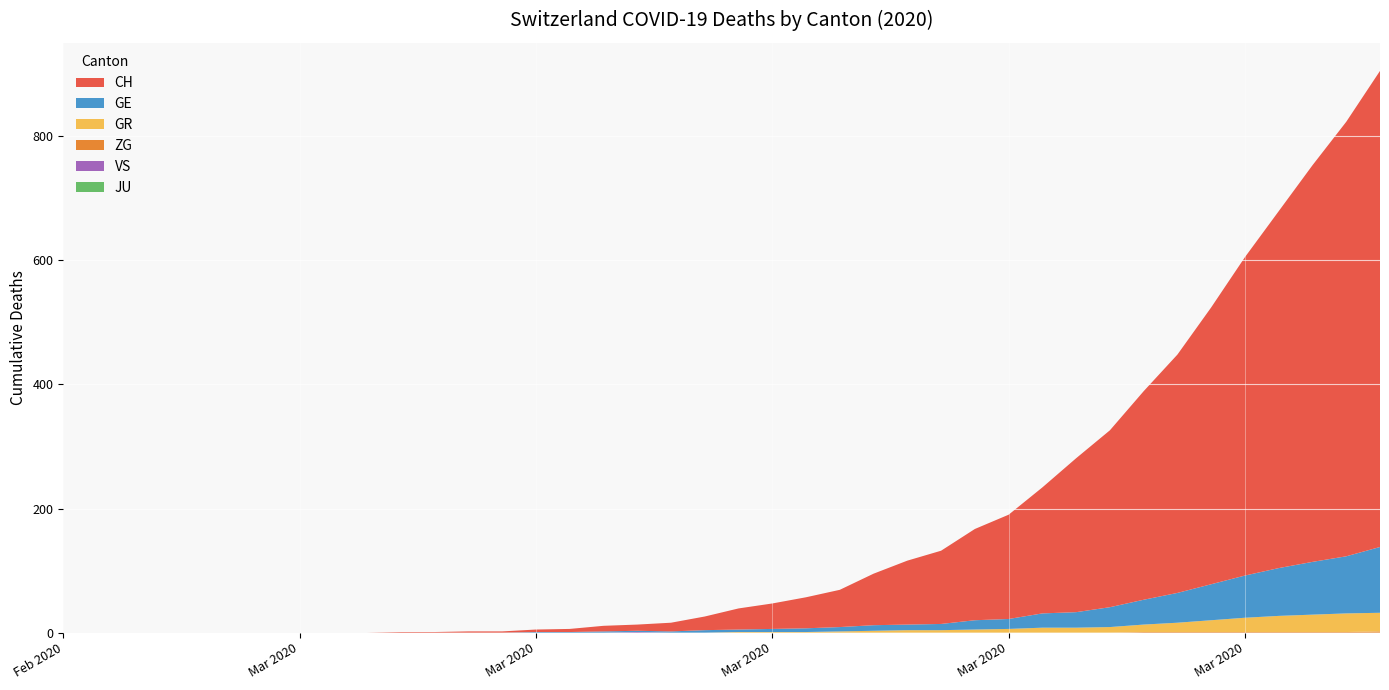

Reading left to right, list all the values displayed in this chart.

CH: 2020-02-25=0	2020-02-26=0	2020-02-27=0	2020-02-28=0	2020-02-29=0	2020-03-01=0	2020-03-02=0	2020-03-03=0	2020-03-04=0	2020-03-05=0	2020-03-06=1	2020-03-07=1	2020-03-08=2	2020-03-09=2	2020-03-10=4	2020-03-11=5	2020-03-12=9	2020-03-13=10	2020-03-14=14	2020-03-15=22	2020-03-16=34	2020-03-17=41	2020-03-18=50	2020-03-19=60	2020-03-20=83	2020-03-21=103	2020-03-22=118	2020-03-23=147	2020-03-24=168	2020-03-25=203	2020-03-26=248	2020-03-27=285	2020-03-28=336	2020-03-29=384	2020-03-30=446	2020-03-31=513	2020-04-01=575	2020-04-02=639	2020-04-03=700	2020-04-04=767
GE: 2020-02-25=0	2020-02-26=0	2020-02-27=0	2020-02-28=0	2020-02-29=0	2020-03-01=0	2020-03-02=0	2020-03-03=0	2020-03-04=0	2020-03-05=0	2020-03-06=0	2020-03-07=0	2020-03-08=0	2020-03-09=0	2020-03-10=1	2020-03-11=1	2020-03-12=2	2020-03-13=2	2020-03-14=2	2020-03-15=4	2020-03-16=4	2020-03-17=5	2020-03-18=6	2020-03-19=7	2020-03-20=9	2020-03-21=9	2020-03-22=10	2020-03-23=15	2020-03-24=16	2020-03-25=23	2020-03-26=25	2020-03-27=32	2020-03-28=40	2020-03-29=48	2020-03-30=58	2020-03-31=68	2020-04-01=77	2020-04-02=85	2020-04-03=92	2020-04-04=106
GR: 2020-02-25=0	2020-02-26=0	2020-02-27=0	2020-02-28=0	2020-02-29=0	2020-03-01=0	2020-03-02=0	2020-03-03=0	2020-03-04=0	2020-03-05=0	2020-03-06=0	2020-03-07=0	2020-03-08=0	2020-03-09=0	2020-03-10=0	2020-03-11=0	2020-03-12=0	2020-03-13=0	2020-03-14=0	2020-03-15=0	2020-03-16=1	2020-03-17=1	2020-03-18=1	2020-03-19=2	2020-03-20=3	2020-03-21=4	2020-03-22=4	2020-03-23=5	2020-03-24=6	2020-03-25=8	2020-03-26=8	2020-03-27=9	2020-03-28=12	2020-03-29=15	2020-03-30=19	2020-03-31=23	2020-04-01=26	2020-04-02=28	2020-04-03=30	2020-04-04=30
JU: 2020-02-25=0	2020-02-26=0	2020-02-27=0	2020-02-28=0	2020-02-29=0	2020-03-01=0	2020-03-02=0	2020-03-03=0	2020-03-04=0	2020-03-05=0	2020-03-06=0	2020-03-07=0	2020-03-08=0	2020-03-09=0	2020-03-10=0	2020-03-11=0	2020-03-12=0	2020-03-13=0	2020-03-14=0	2020-03-15=0	2020-03-16=0	2020-03-17=0	2020-03-18=0	2020-03-19=0	2020-03-20=0	2020-03-21=0	2020-03-22=0	2020-03-23=0	2020-03-24=0	2020-03-25=0	2020-03-26=0	2020-03-27=0	2020-03-28=0	2020-03-29=0	2020-03-30=0	2020-03-31=0	2020-04-01=0	2020-04-02=0	2020-04-03=0	2020-04-04=0
VS: 2020-02-25=0	2020-02-26=0	2020-02-27=0	2020-02-28=0	2020-02-29=0	2020-03-01=0	2020-03-02=0	2020-03-03=0	2020-03-04=0	2020-03-05=0	2020-03-06=0	2020-03-07=0	2020-03-08=0	2020-03-09=0	2020-03-10=0	2020-03-11=0	2020-03-12=0	2020-03-13=1	2020-03-14=0	2020-03-15=0	2020-03-16=0	2020-03-17=0	2020-03-18=0	2020-03-19=0	2020-03-20=0	2020-03-21=0	2020-03-22=0	2020-03-23=0	2020-03-24=0	2020-03-25=0	2020-03-26=0	2020-03-27=0	2020-03-28=0	2020-03-29=0	2020-03-30=0	2020-03-31=0	2020-04-01=0	2020-04-02=0	2020-04-03=0	2020-04-04=0
ZG: 2020-02-25=0	2020-02-26=0	2020-02-27=0	2020-02-28=0	2020-02-29=0	2020-03-01=0	2020-03-02=0	2020-03-03=0	2020-03-04=0	2020-03-05=0	2020-03-06=0	2020-03-07=0	2020-03-08=0	2020-03-09=0	2020-03-10=0	2020-03-11=0	2020-03-12=0	2020-03-13=0	2020-03-14=0	2020-03-15=0	2020-03-16=0	2020-03-17=0	2020-03-18=0	2020-03-19=0	2020-03-20=0	2020-03-21=0	2020-03-22=0	2020-03-23=0	2020-03-24=0	2020-03-25=0	2020-03-26=0	2020-03-27=0	2020-03-28=1	2020-03-29=1	2020-03-30=1	2020-03-31=1	2020-04-01=1	2020-04-02=1	2020-04-03=1	2020-04-04=2